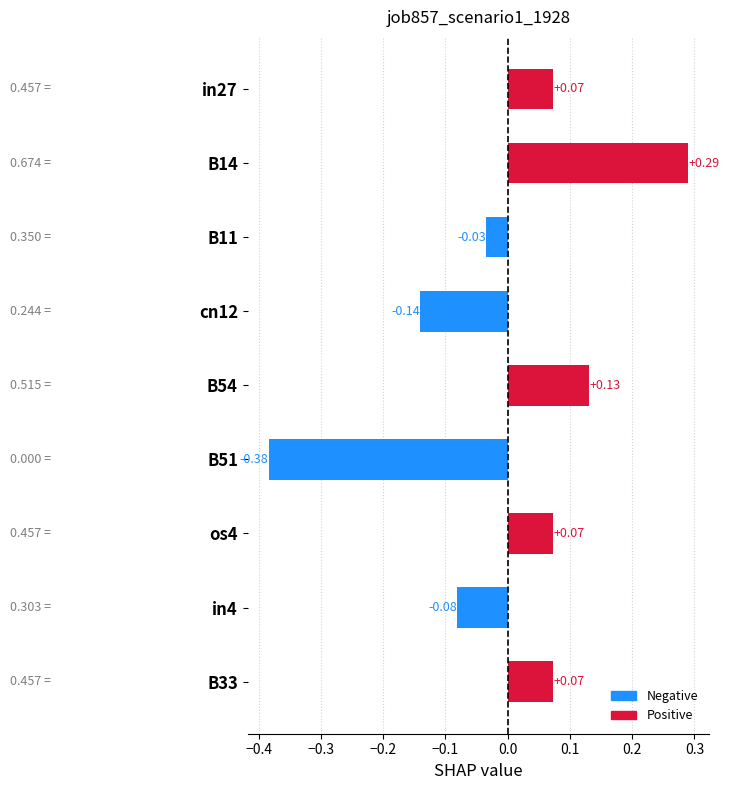

What is the difference between the values at B33 and B51?

0.5